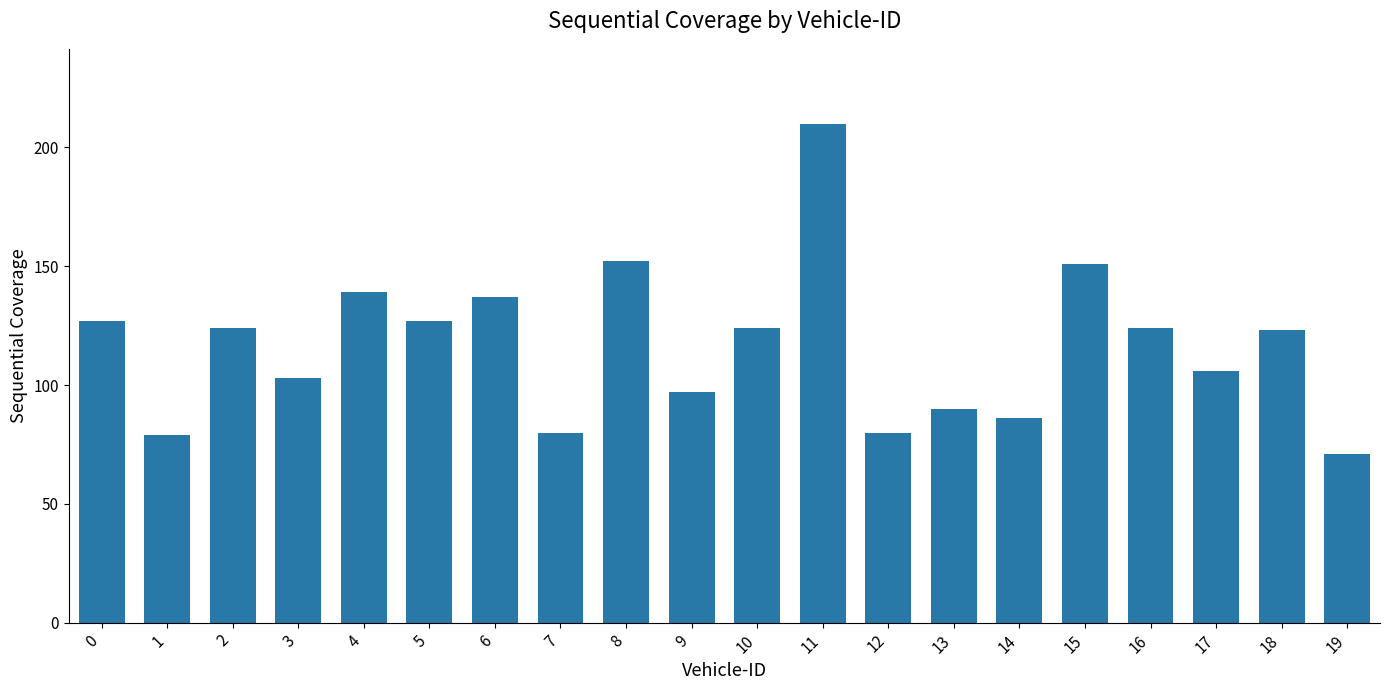

What is the value of the 2nd bar from the left?

79